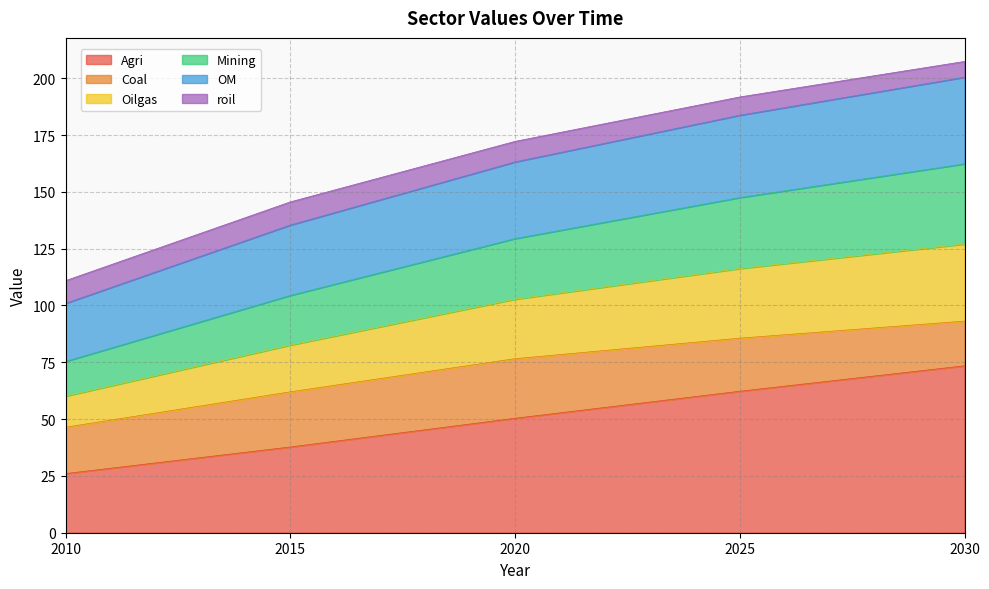

How many categories are shown in the chart?

5